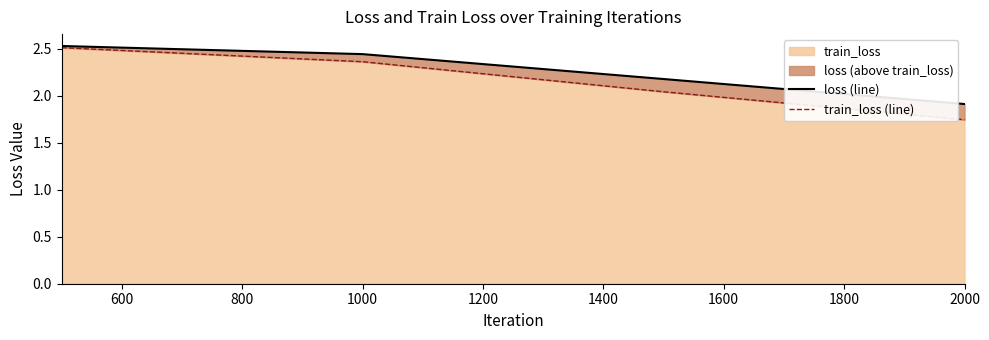

True or false: train_loss (line) and loss (line) intersect in this chart.

False